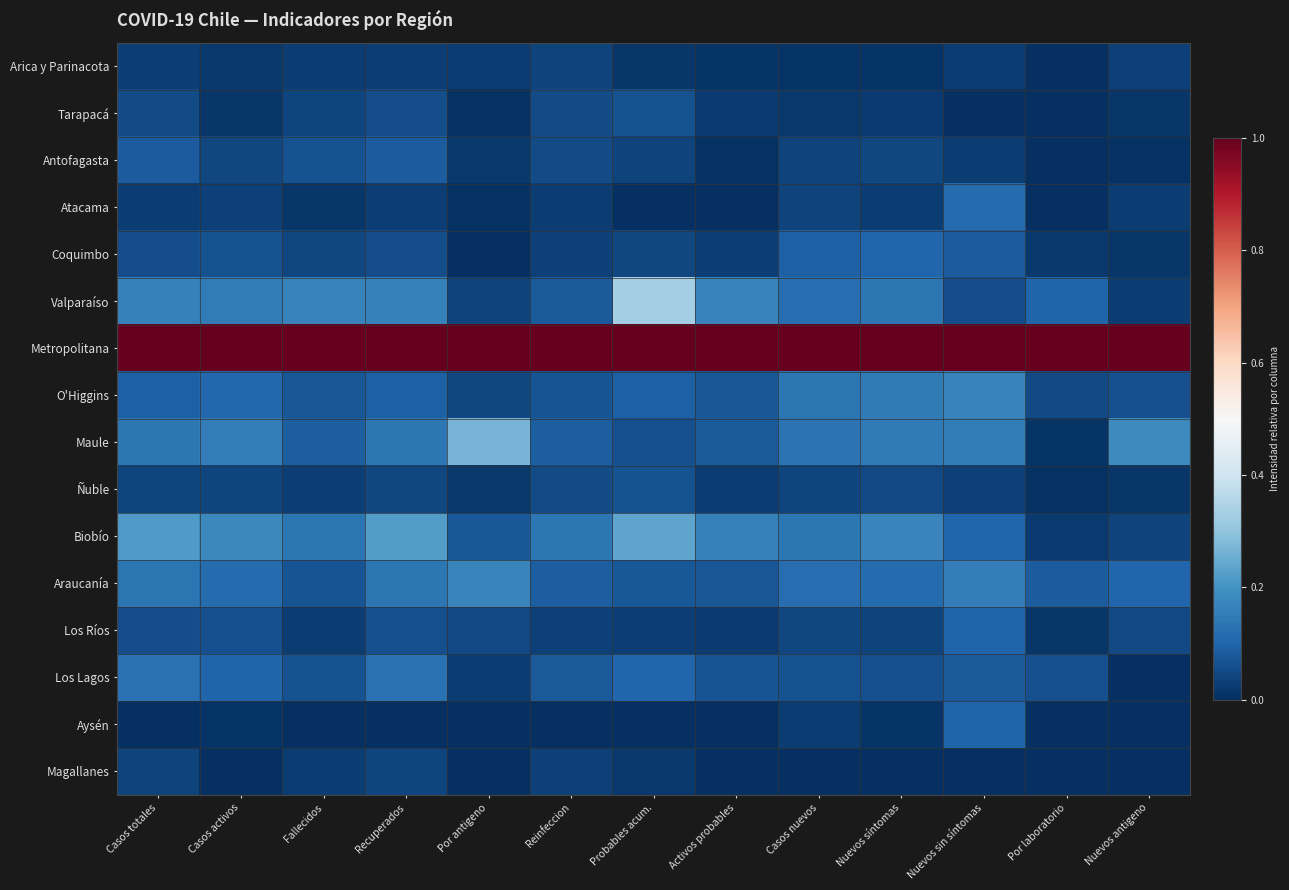

Reading left to right, extract all data points from this chart.

Arica y Parinacota: Casos totales=0.0	Casos activos=0.0	Fallecidos=0.0	Recuperados=0.0	Por antigeno=0.0	Reinfeccion=0.0	Probables acum.=0.0	Activos probables=0.0	Casos nuevos=0.0	Nuevos síntomas=0.0	Nuevos sin síntomas=0.0	Por laboratorio=0.0	Nuevos antigeno=0.0
Tarapacá: Casos totales=0.1	Casos activos=0.0	Fallecidos=0.0	Recuperados=0.1	Por antigeno=0.0	Reinfeccion=0.1	Probables acum.=0.1	Activos probables=0.0	Casos nuevos=0.0	Nuevos síntomas=0.0	Nuevos sin síntomas=0.0	Por laboratorio=0.0	Nuevos antigeno=0.0
Antofagasta: Casos totales=0.1	Casos activos=0.0	Fallecidos=0.1	Recuperados=0.1	Por antigeno=0.0	Reinfeccion=0.1	Probables acum.=0.0	Activos probables=0.0	Casos nuevos=0.0	Nuevos síntomas=0.0	Nuevos sin síntomas=0.0	Por laboratorio=0.0	Nuevos antigeno=0.0
Atacama: Casos totales=0.0	Casos activos=0.0	Fallecidos=0.0	Recuperados=0.0	Por antigeno=0.0	Reinfeccion=0.0	Probables acum.=0.0	Activos probables=0.0	Casos nuevos=0.0	Nuevos síntomas=0.0	Nuevos sin síntomas=0.1	Por laboratorio=0.0	Nuevos antigeno=0.0
Coquimbo: Casos totales=0.1	Casos activos=0.1	Fallecidos=0.0	Recuperados=0.1	Por antigeno=0.0	Reinfeccion=0.0	Probables acum.=0.0	Activos probables=0.0	Casos nuevos=0.1	Nuevos síntomas=0.1	Nuevos sin síntomas=0.1	Por laboratorio=0.0	Nuevos antigeno=0.0
Valparaíso: Casos totales=0.2	Casos activos=0.2	Fallecidos=0.2	Recuperados=0.2	Por antigeno=0.0	Reinfeccion=0.1	Probables acum.=0.3	Activos probables=0.2	Casos nuevos=0.1	Nuevos síntomas=0.1	Nuevos sin síntomas=0.1	Por laboratorio=0.1	Nuevos antigeno=0.0
Metropolitana: Casos totales=1.0	Casos activos=1.0	Fallecidos=1.0	Recuperados=1.0	Por antigeno=1.0	Reinfeccion=1.0	Probables acum.=1.0	Activos probables=1.0	Casos nuevos=1.0	Nuevos síntomas=1.0	Nuevos sin síntomas=1.0	Por laboratorio=1.0	Nuevos antigeno=1.0
O'Higgins: Casos totales=0.1	Casos activos=0.1	Fallecidos=0.1	Recuperados=0.1	Por antigeno=0.0	Reinfeccion=0.1	Probables acum.=0.1	Activos probables=0.1	Casos nuevos=0.1	Nuevos síntomas=0.1	Nuevos sin síntomas=0.2	Por laboratorio=0.0	Nuevos antigeno=0.1
Maule: Casos totales=0.1	Casos activos=0.2	Fallecidos=0.1	Recuperados=0.1	Por antigeno=0.3	Reinfeccion=0.1	Probables acum.=0.1	Activos probables=0.1	Casos nuevos=0.1	Nuevos síntomas=0.1	Nuevos sin síntomas=0.2	Por laboratorio=0.0	Nuevos antigeno=0.2
Ñuble: Casos totales=0.0	Casos activos=0.0	Fallecidos=0.0	Recuperados=0.0	Por antigeno=0.0	Reinfeccion=0.1	Probables acum.=0.1	Activos probables=0.0	Casos nuevos=0.0	Nuevos síntomas=0.1	Nuevos sin síntomas=0.0	Por laboratorio=0.0	Nuevos antigeno=0.0
Biobío: Casos totales=0.2	Casos activos=0.2	Fallecidos=0.1	Recuperados=0.2	Por antigeno=0.1	Reinfeccion=0.1	Probables acum.=0.2	Activos probables=0.2	Casos nuevos=0.1	Nuevos síntomas=0.2	Nuevos sin síntomas=0.1	Por laboratorio=0.0	Nuevos antigeno=0.0
Araucanía: Casos totales=0.1	Casos activos=0.1	Fallecidos=0.1	Recuperados=0.1	Por antigeno=0.2	Reinfeccion=0.1	Probables acum.=0.1	Activos probables=0.1	Casos nuevos=0.1	Nuevos síntomas=0.1	Nuevos sin síntomas=0.2	Por laboratorio=0.1	Nuevos antigeno=0.1
Los Ríos: Casos totales=0.1	Casos activos=0.1	Fallecidos=0.0	Recuperados=0.1	Por antigeno=0.0	Reinfeccion=0.0	Probables acum.=0.0	Activos probables=0.0	Casos nuevos=0.0	Nuevos síntomas=0.0	Nuevos sin síntomas=0.1	Por laboratorio=0.0	Nuevos antigeno=0.0
Los Lagos: Casos totales=0.1	Casos activos=0.1	Fallecidos=0.1	Recuperados=0.1	Por antigeno=0.0	Reinfeccion=0.1	Probables acum.=0.1	Activos probables=0.1	Casos nuevos=0.1	Nuevos síntomas=0.1	Nuevos sin síntomas=0.1	Por laboratorio=0.1	Nuevos antigeno=0.0
Aysén: Casos totales=0.0	Casos activos=0.0	Fallecidos=0.0	Recuperados=0.0	Por antigeno=0.0	Reinfeccion=0.0	Probables acum.=0.0	Activos probables=0.0	Casos nuevos=0.0	Nuevos síntomas=0.0	Nuevos sin síntomas=0.1	Por laboratorio=0.0	Nuevos antigeno=0.0
Magallanes: Casos totales=0.0	Casos activos=0.0	Fallecidos=0.0	Recuperados=0.0	Por antigeno=0.0	Reinfeccion=0.0	Probables acum.=0.0	Activos probables=0.0	Casos nuevos=0.0	Nuevos síntomas=0.0	Nuevos sin síntomas=0.0	Por laboratorio=0.0	Nuevos antigeno=0.0